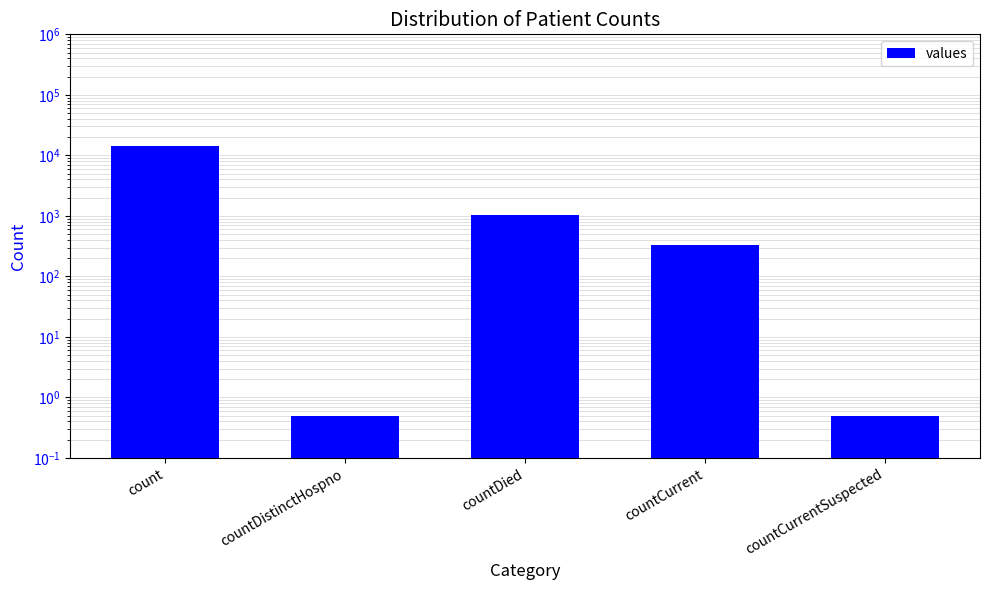

What is the change in value from countDistinctHospno to countDied?

+1021.5